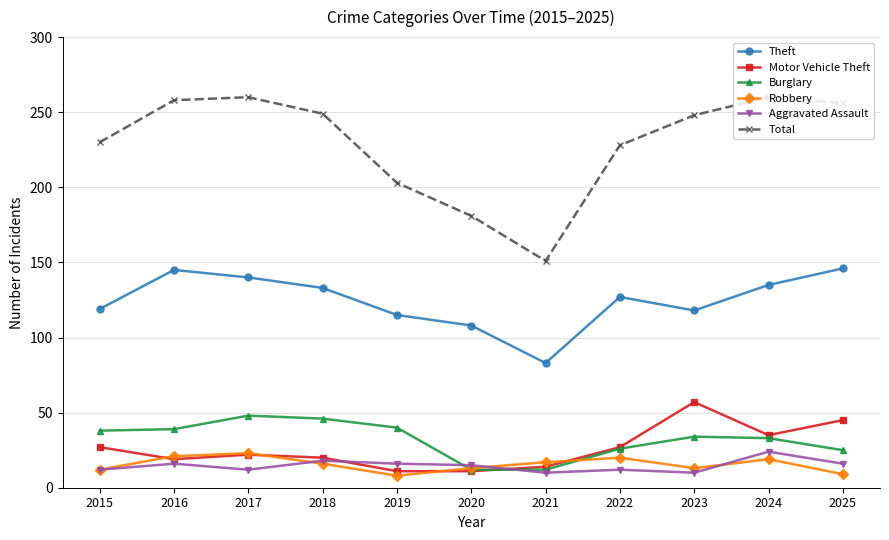

Between 2016 and 2018, which series saw the biggest shift?

Theft